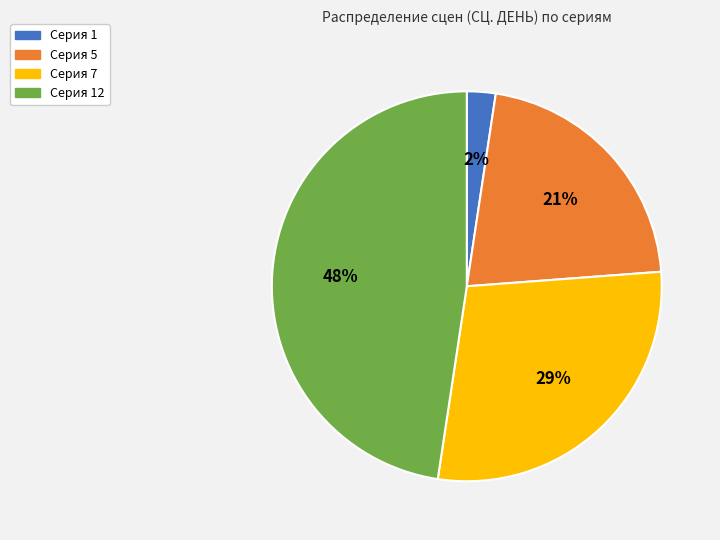

How many slices are in this pie chart?

4